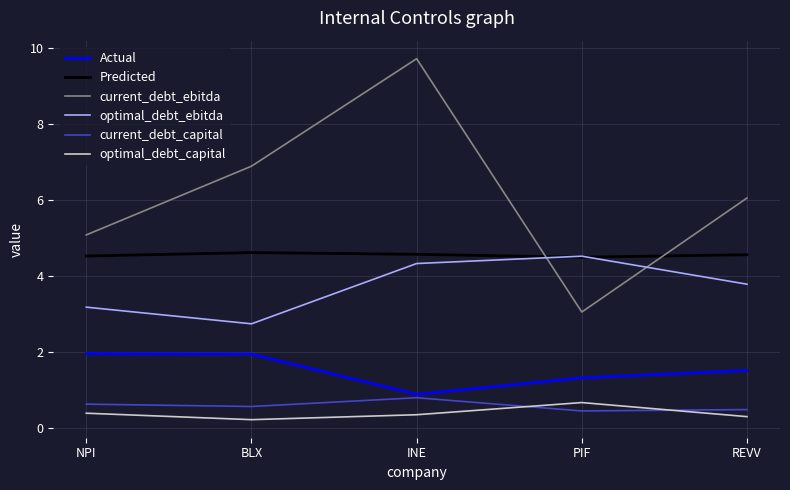

What is the sum of the Predicted values at PIF and NPI?

9.0